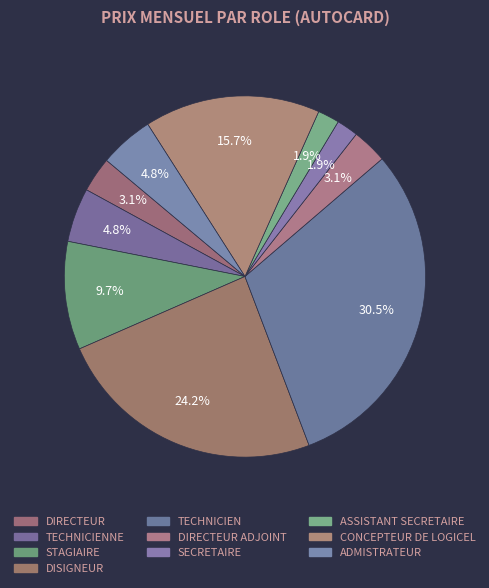

What is the largest slice in the pie chart?

TECHNICIEN